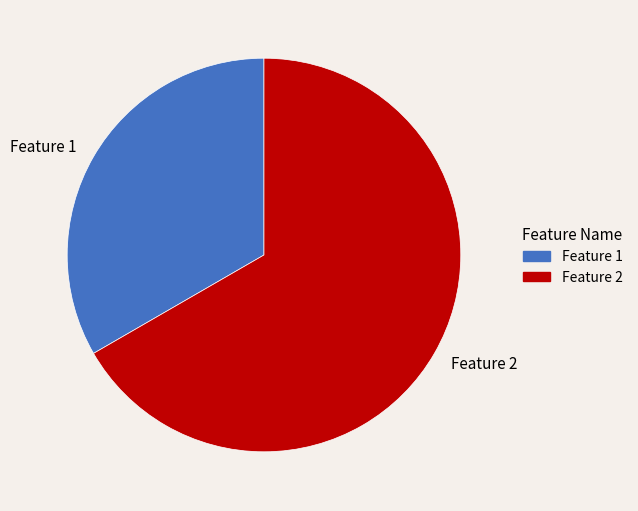

Which category has the biggest portion of the pie?

Feature 2